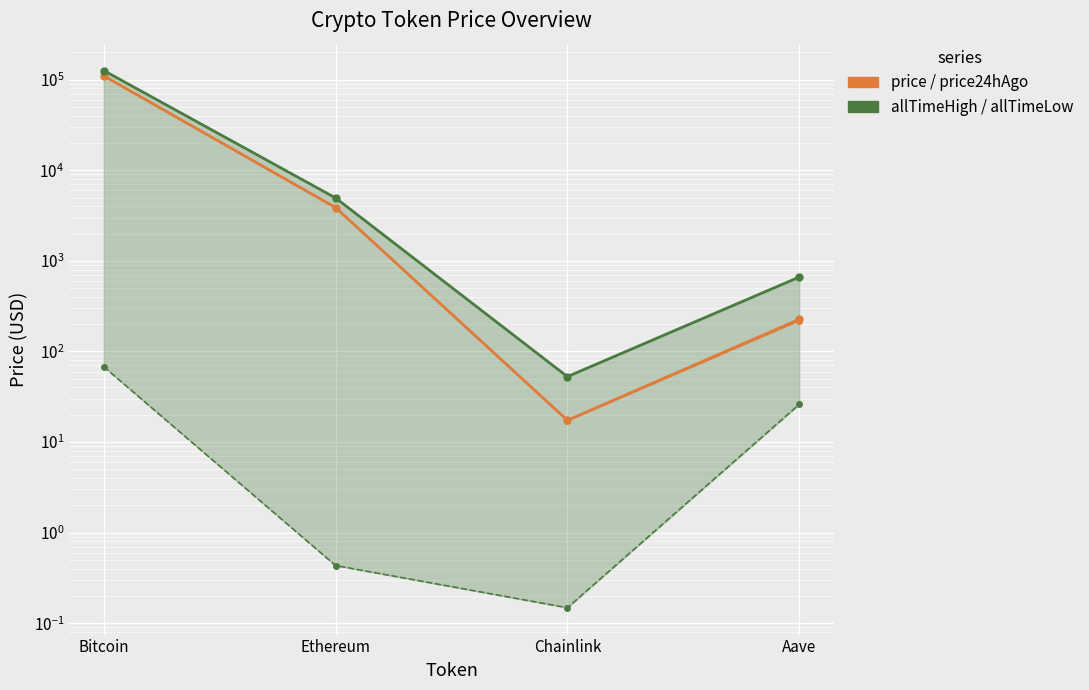

Reading left to right, extract all data points from this chart.

price: Bitcoin=110021.0	Ethereum=3876.0	Chainlink=17.4	Aave=226.0
price24hAgo: Bitcoin=109933.0	Ethereum=3848.3	Chainlink=17.3	Aave=218.6
allTimeHigh: Bitcoin=126080.0	Ethereum=4946.1	Chainlink=52.7	Aave=661.7
allTimeLow: Bitcoin=67.8	Ethereum=0.4	Chainlink=0.1	Aave=26.0